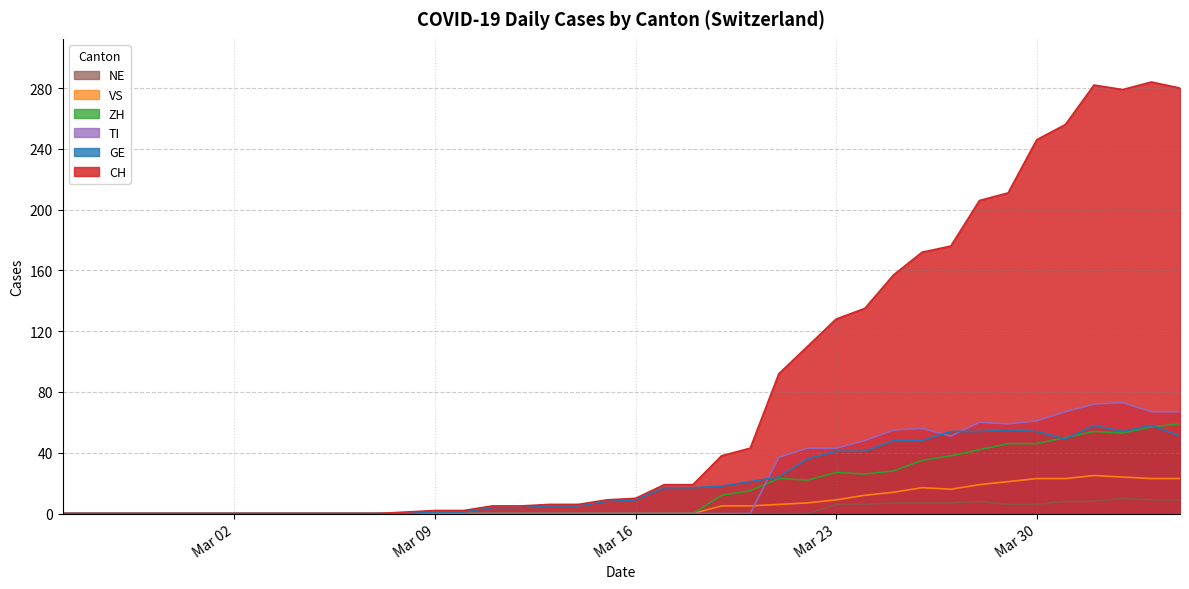

At how many categories does at least one series exceed 35?

17